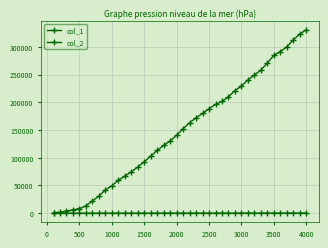

How many distinct data groups are displayed?

2